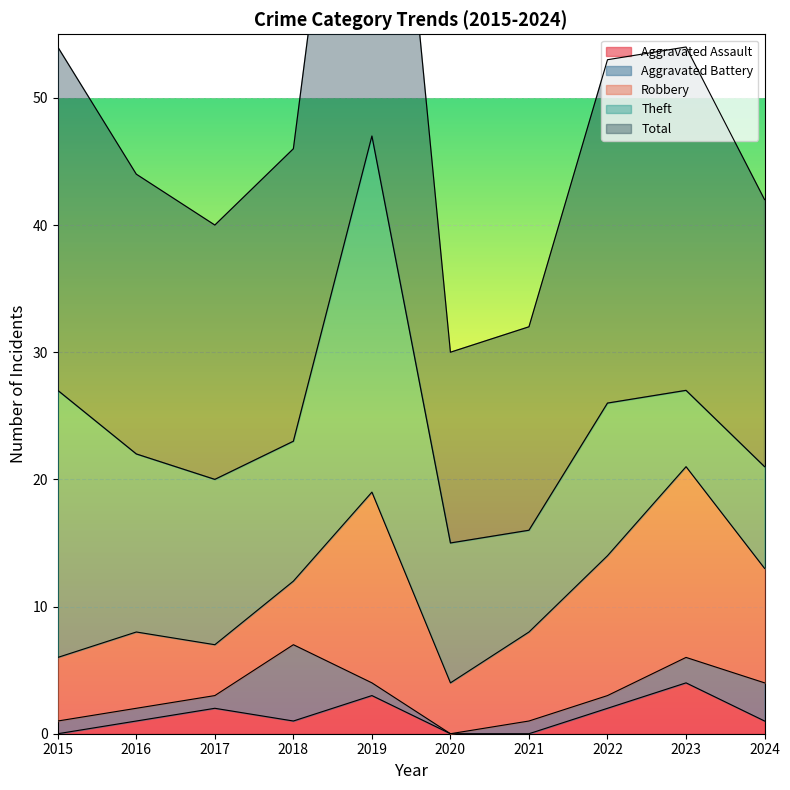

How many series are shown in this chart?

5